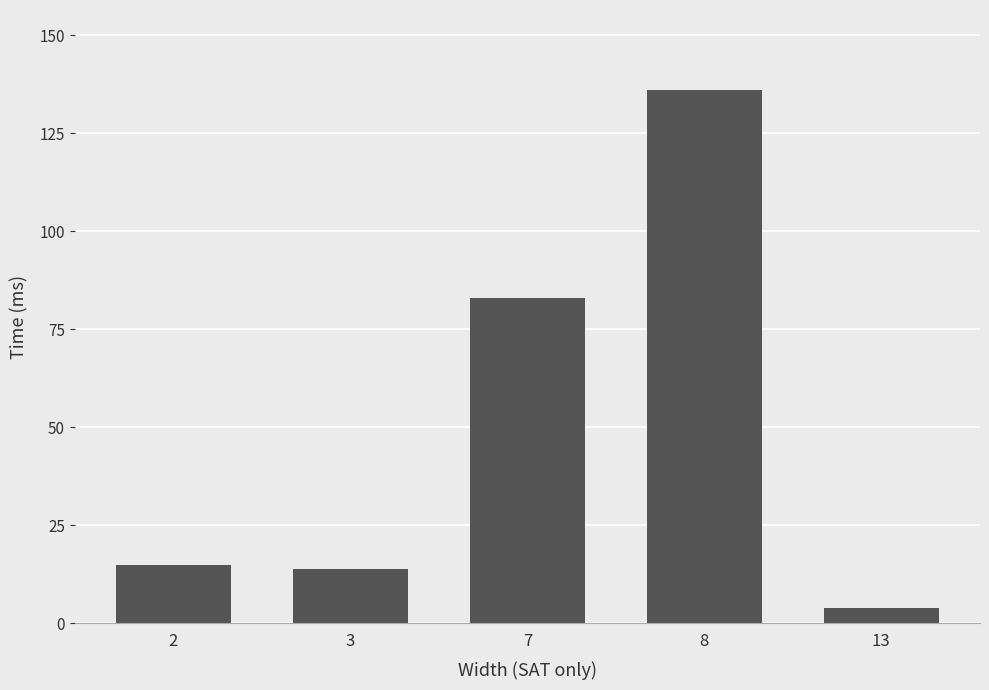

At which label is the value closest to 70?

7